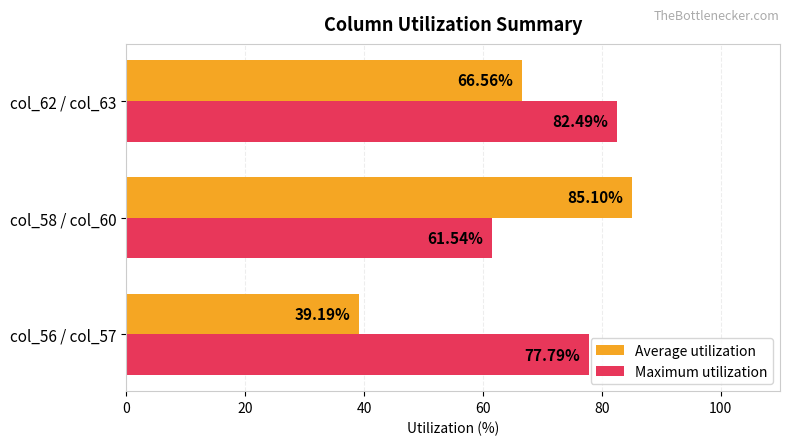

What is the sum of all Average utilization values?

190.8